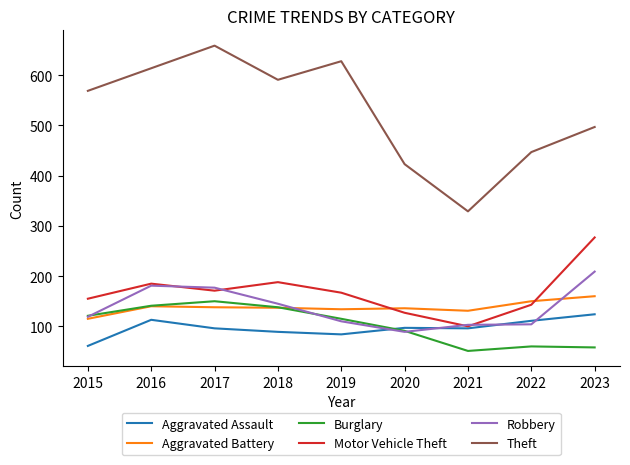

At which label does Robbery reach its peak?

2023